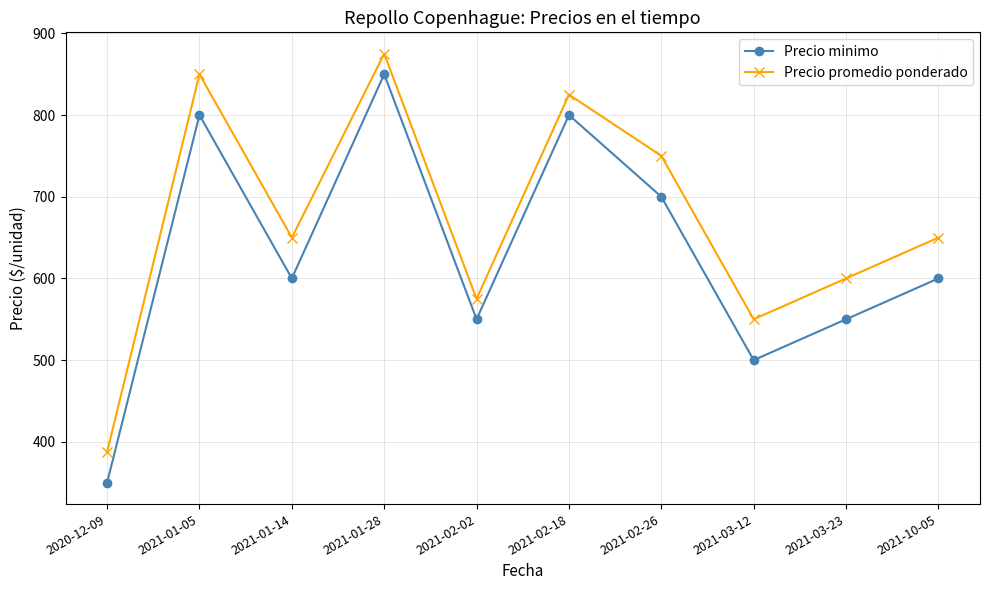

Reading left to right, what are all the values shown in this chart?

Precio minimo: 2020-12-09=350.0	2021-01-05=800.0	2021-01-14=600.0	2021-01-28=850.0	2021-02-02=550.0	2021-02-18=800.0	2021-02-26=700.0	2021-03-12=500.0	2021-03-23=550.0	2021-10-05=600.0
Precio promedio ponderado: 2020-12-09=387.5	2021-01-05=850.0	2021-01-14=650.0	2021-01-28=875.0	2021-02-02=575.0	2021-02-18=825.0	2021-02-26=750.0	2021-03-12=550.0	2021-03-23=600.0	2021-10-05=650.0